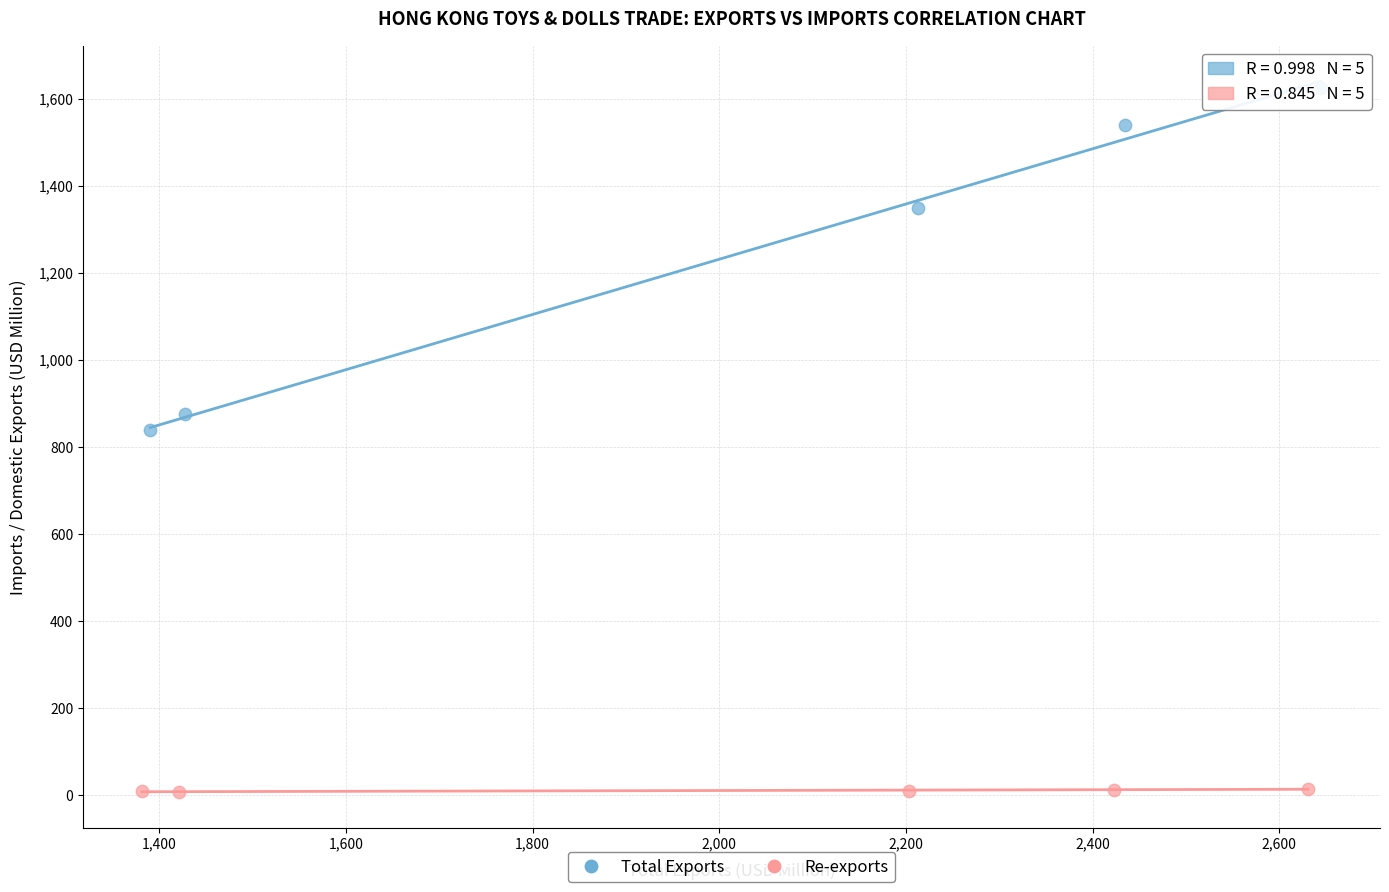

Which series has the largest Y range (max minus min)?

Total Exports